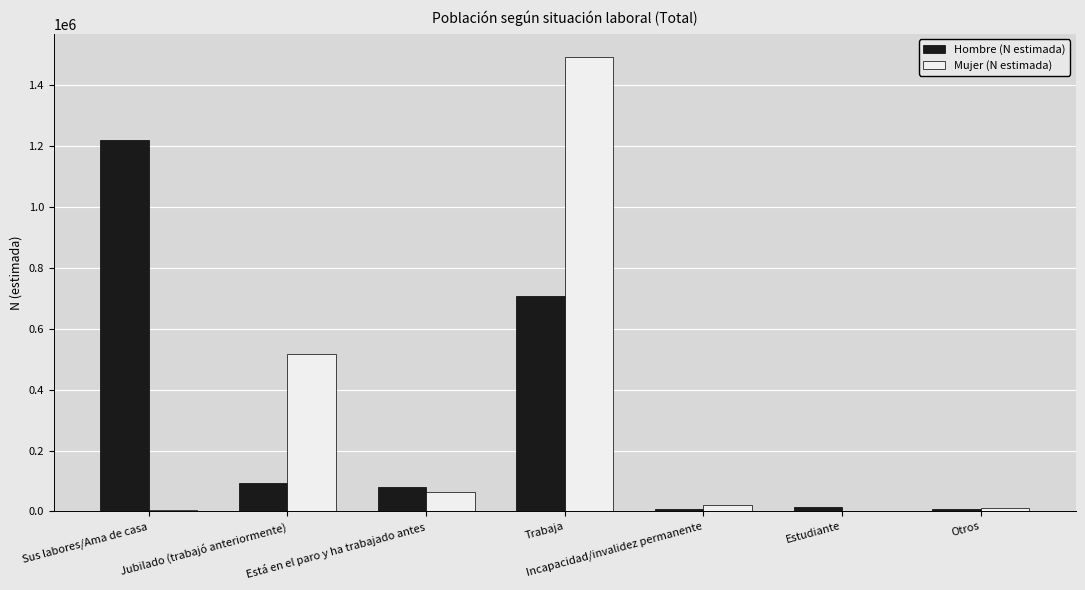

Is the value of Hombre (N estimada) at Está en el paro y ha trabajado antes greater than the value of Mujer (N estimada) at Incapacidad/invalidez permanente?

Yes